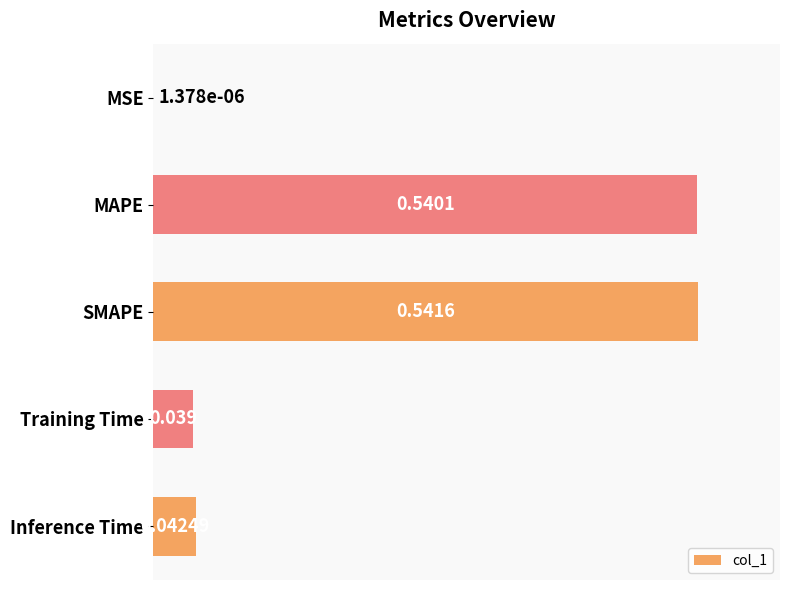

At which category does the chart reach its peak across all series?

SMAPE